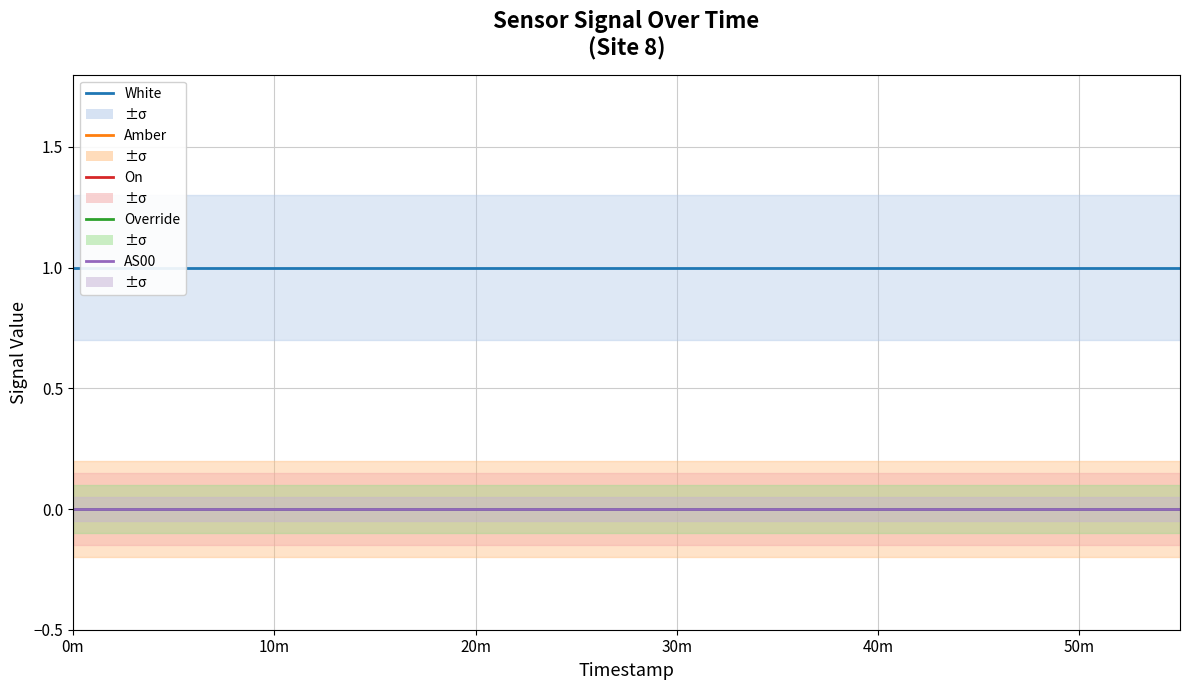

What is the difference between the highest and lowest values at 0m?

1